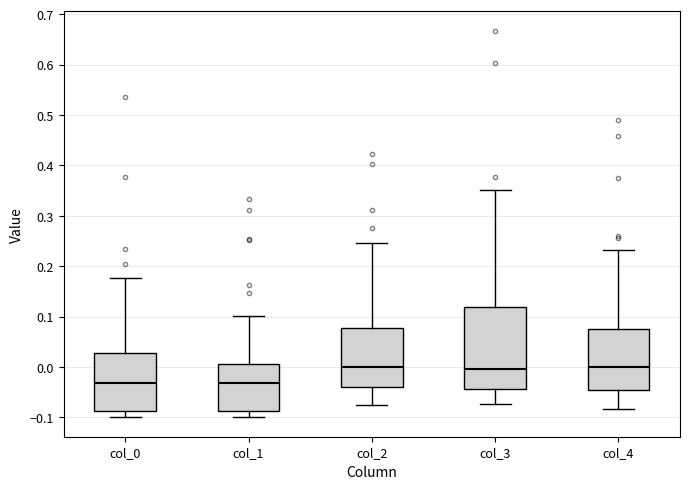

Reading left to right, read every box against the y-axis: the position of its median line, the range the box covers, and the ends of its whiskers. The values are not printed on the chart, so give them approximately, as read against the axis.

col_0: median -0.03, box -0.09 to 0.03, whiskers -0.10 to 0.18
col_1: median -0.03, box -0.09 to 0.01, whiskers -0.10 to 0.10
col_2: median 0.00, box -0.04 to 0.08, whiskers -0.07 to 0.25
col_3: median 0.00, box -0.04 to 0.12, whiskers -0.07 to 0.35
col_4: median 0.00, box -0.04 to 0.07, whiskers -0.08 to 0.23